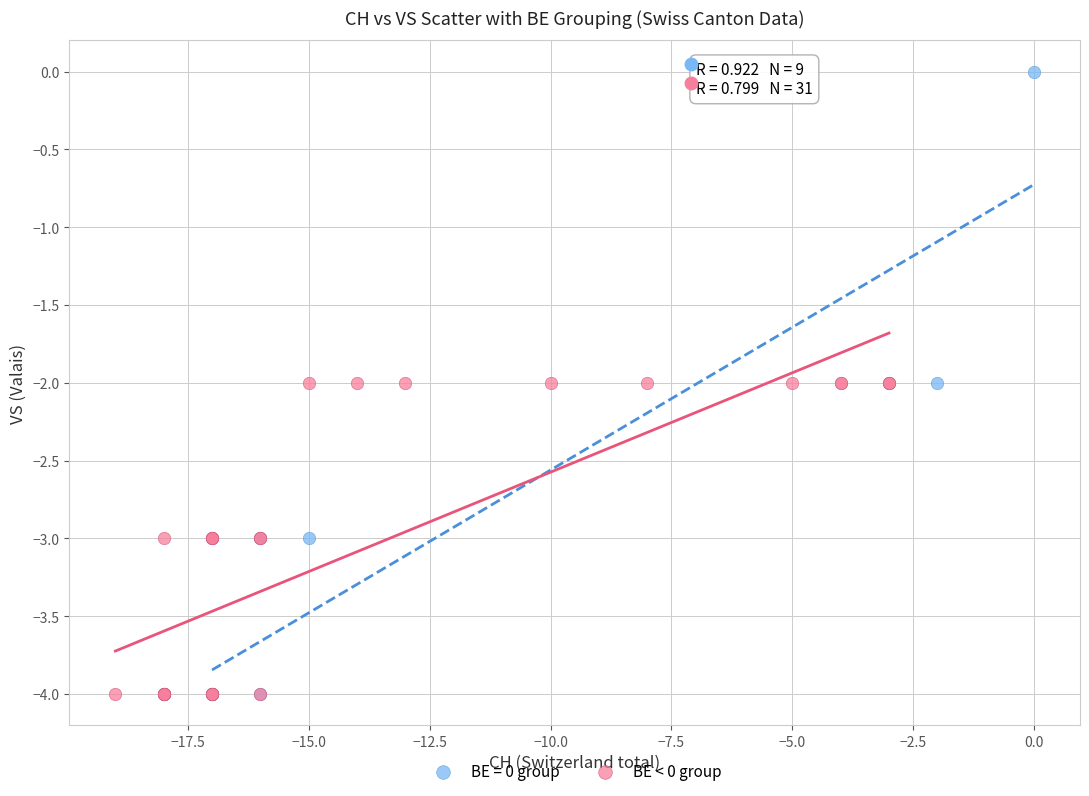

Which series reaches the maximum Y coordinate?

BE = 0 group